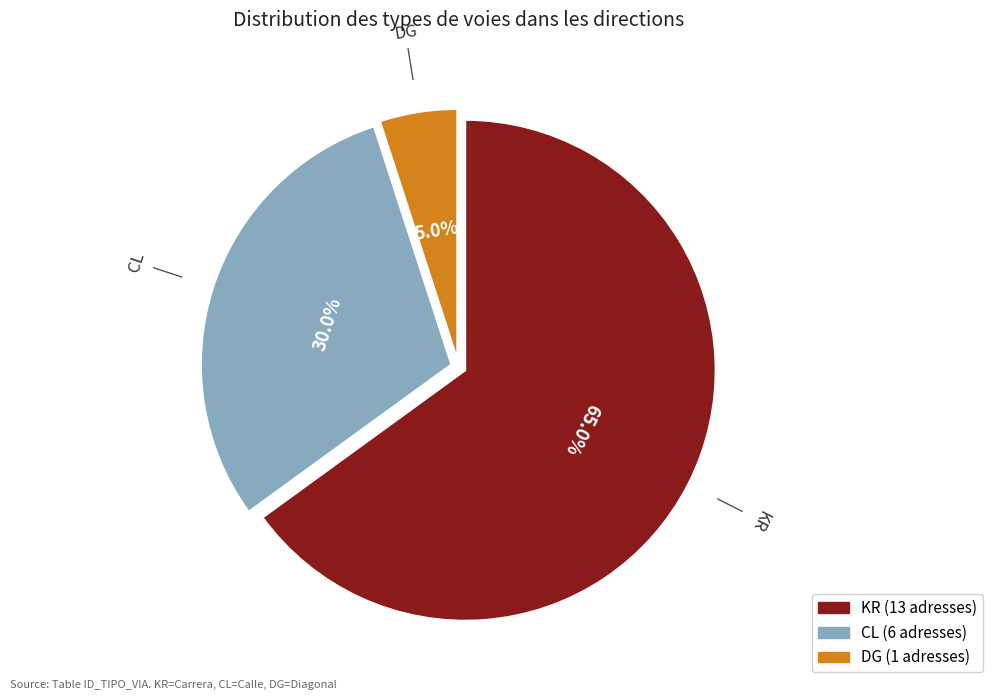

What is the smallest slice in the pie chart?

DG